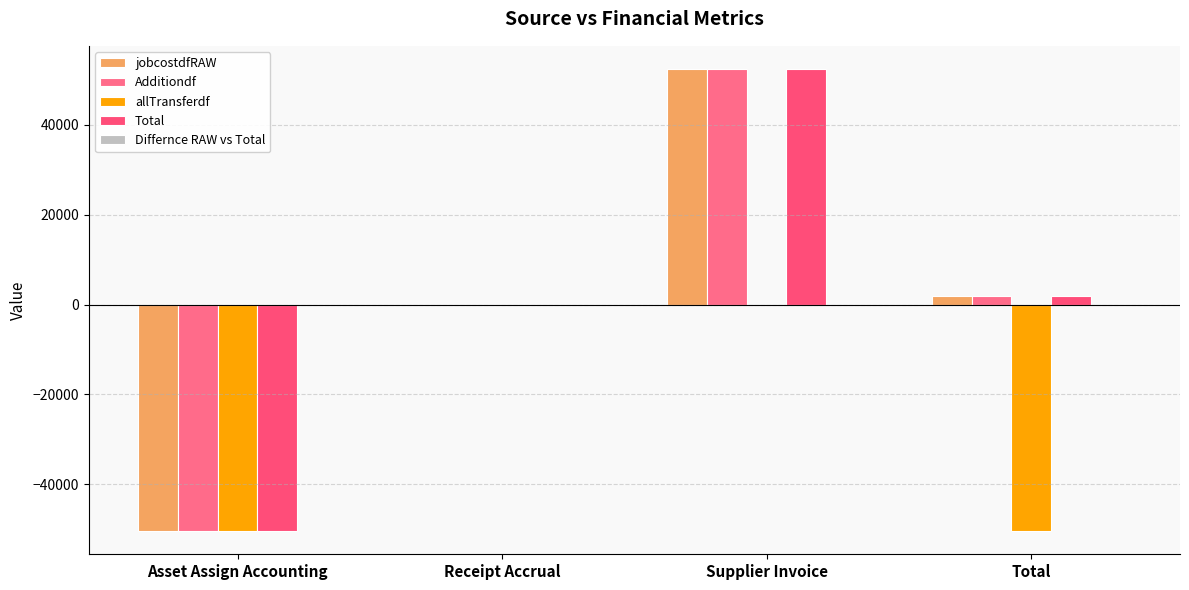

Count the number of data series in this chart.

4